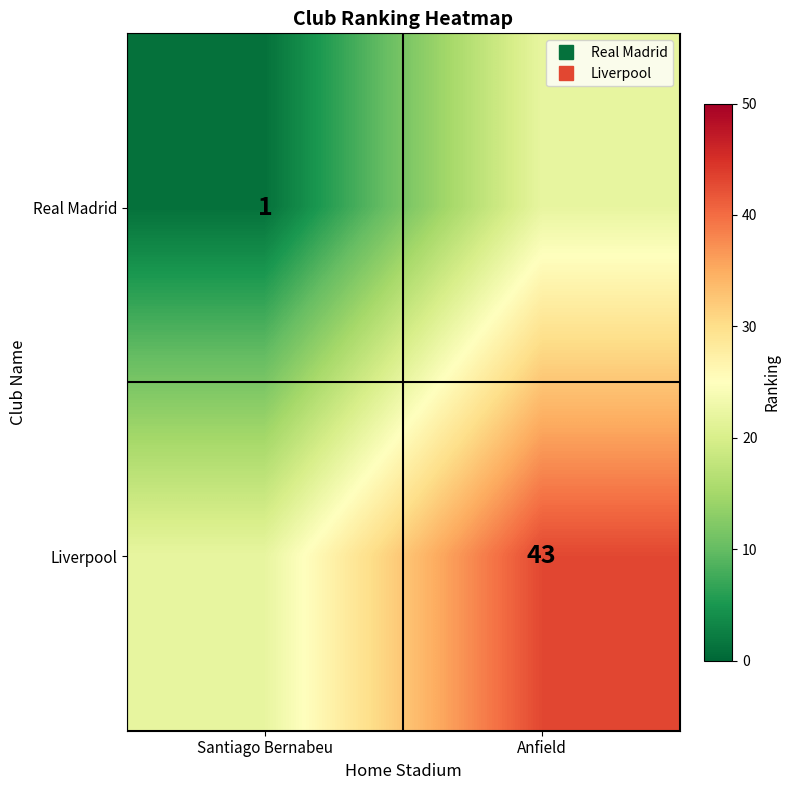

Is it true that Real Madrid equals 22 at Anfield?

True